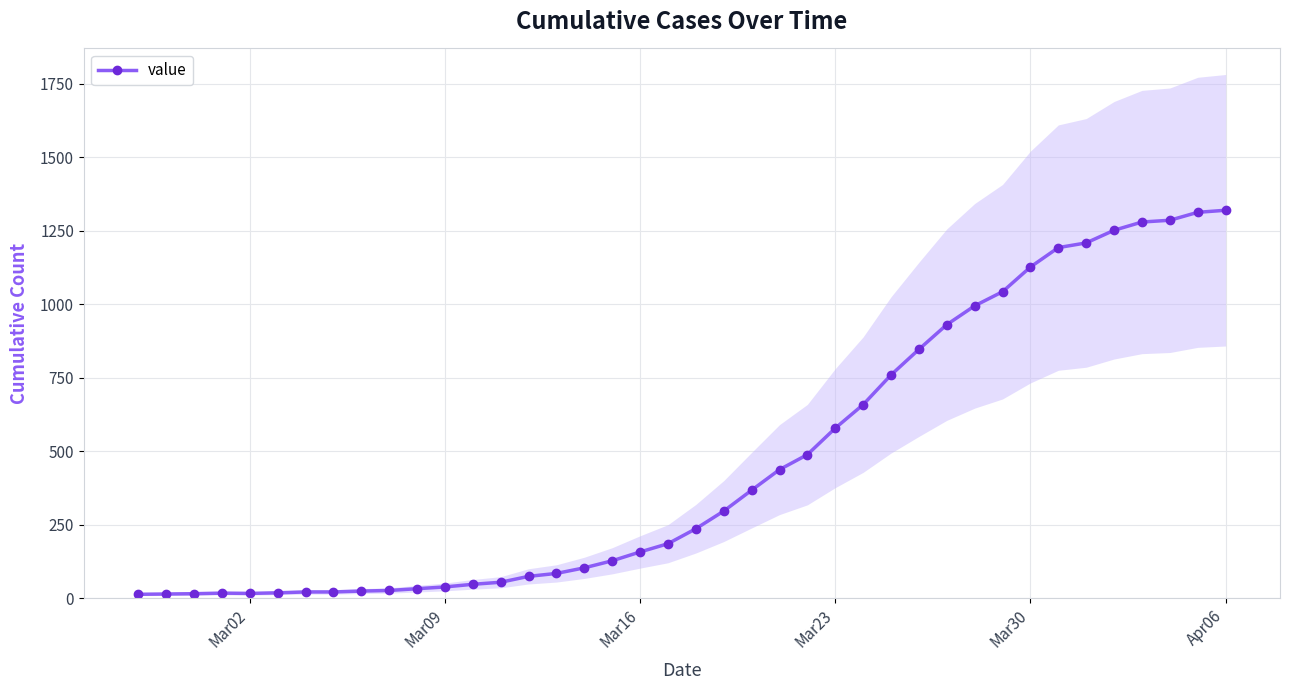

Reading left to right, transcribe all the data shown in this chart.

13	14	15	17	16	18	21	21	24	26	32	38	47	54	74	84	103	127	157	185	236	296	367	437	488	578	658	759	846	930	994	1042	1126	1192	1208	1251	1279	1285	1312	1319